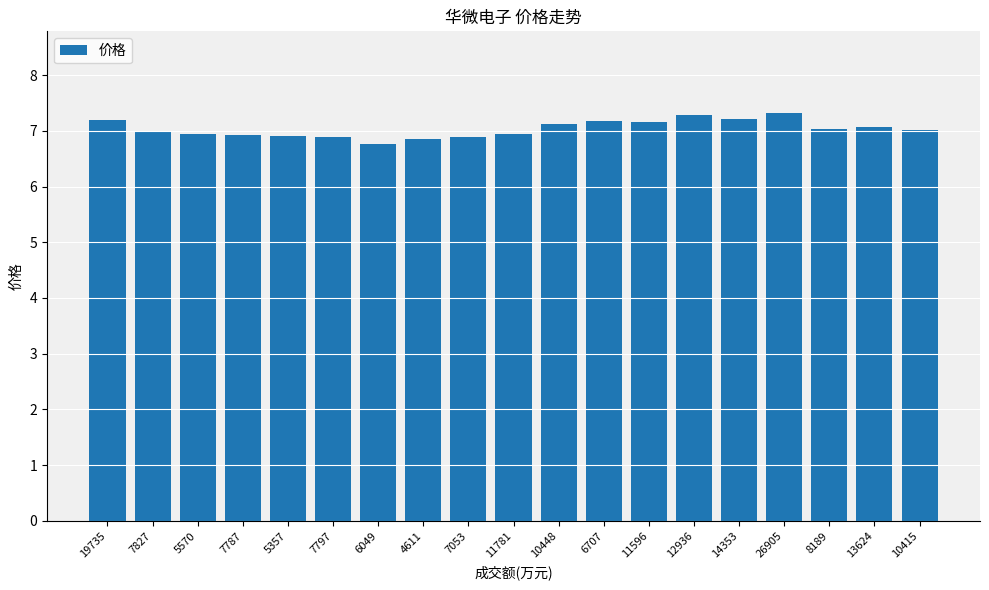

Read the value at 7787.

6.9